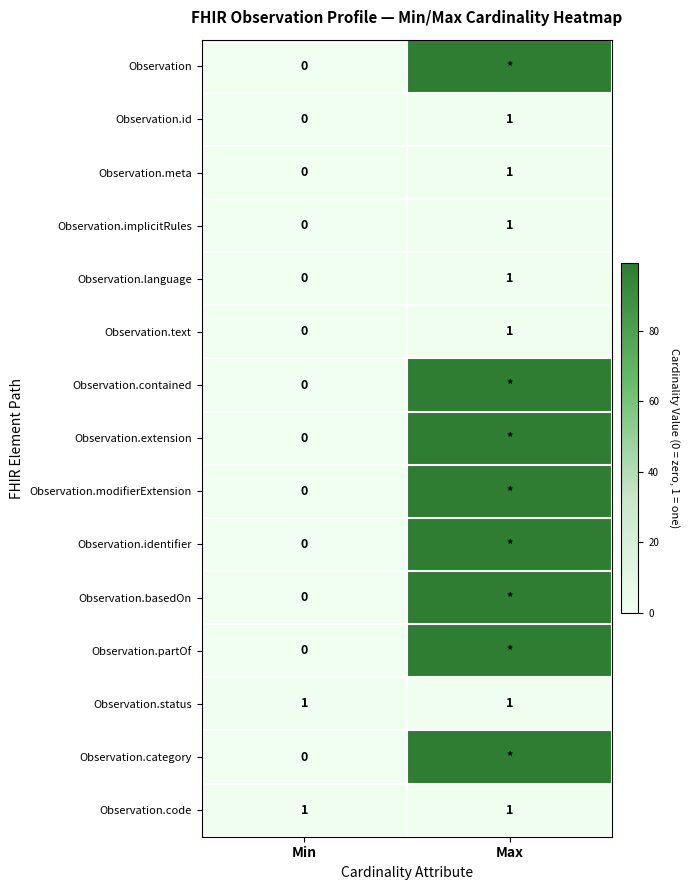

Rank the categories by Observation.id value from highest to lowest.

Max, Min